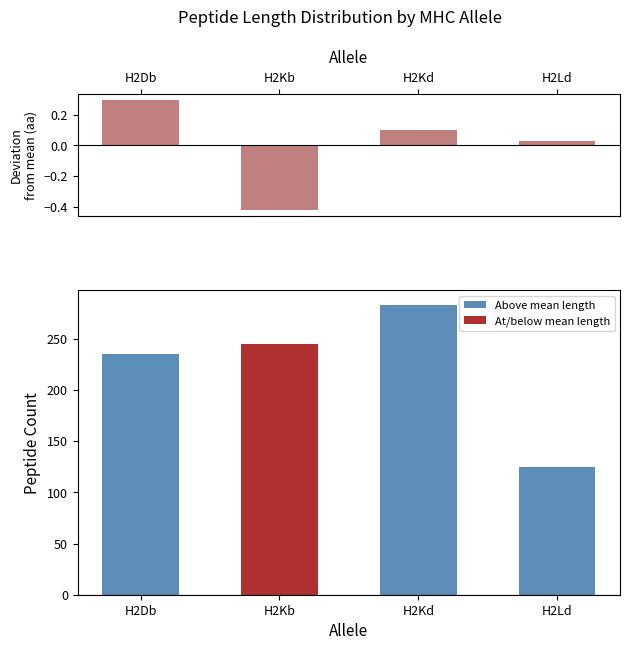

How many data points in Peptide count are less than 245?

2